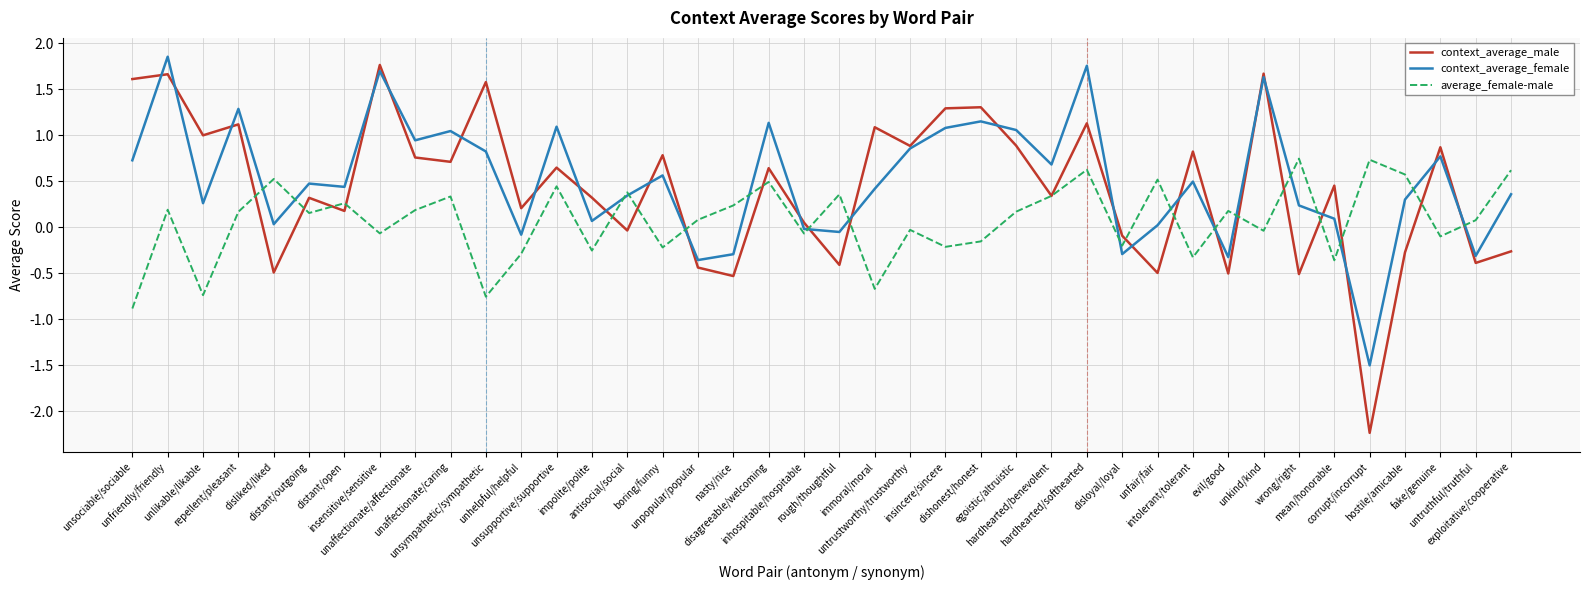

At how many categories does at least one series exceed -1?

40